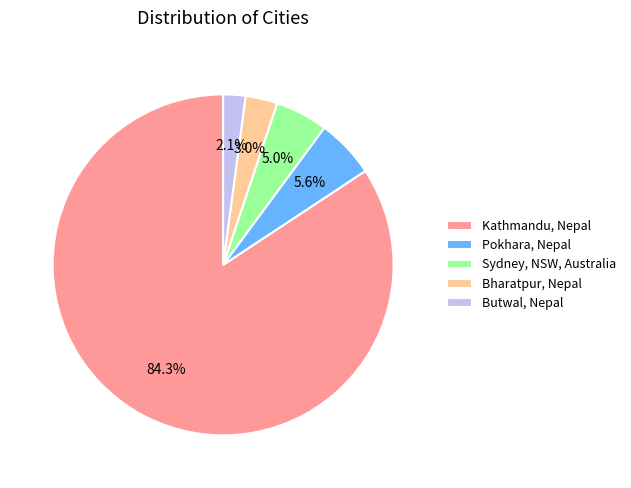

Which slice is the largest?

Kathmandu, Nepal